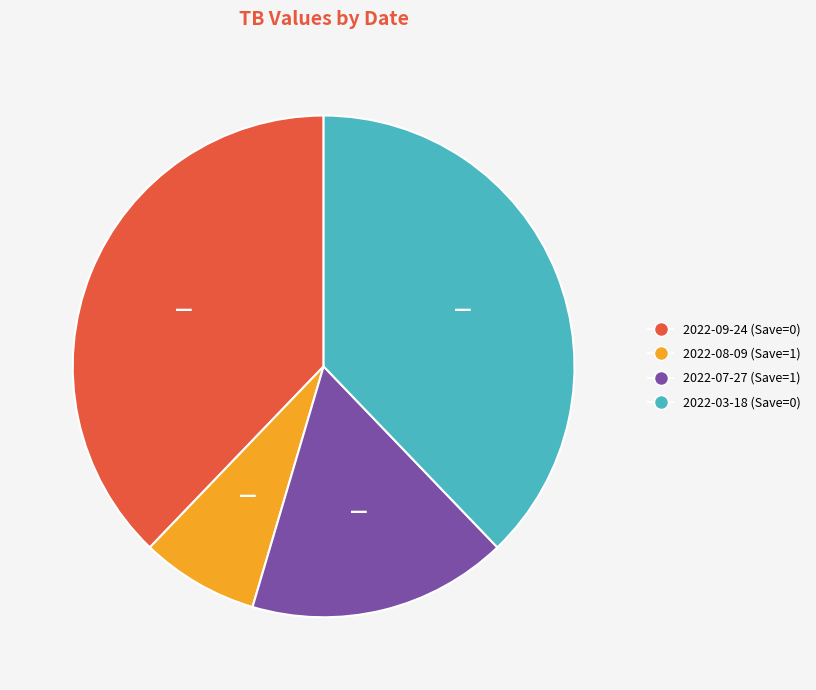

Is there a majority slice in this chart?

No